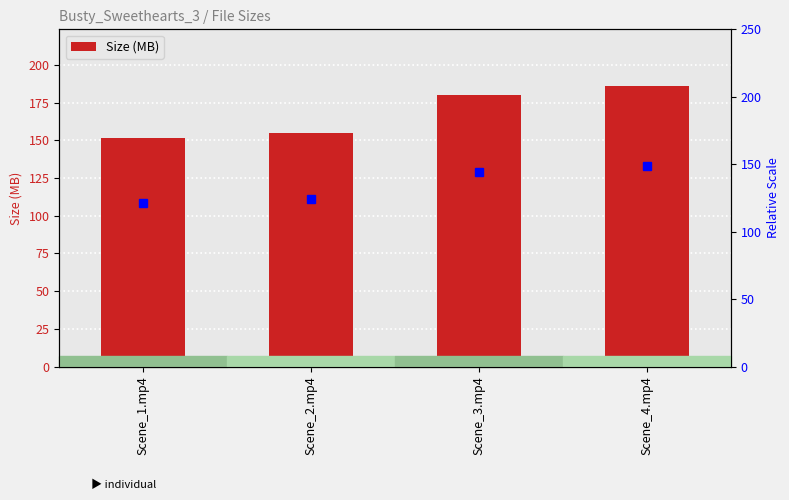

List the labels in order of value, largest first.

Scene_4.mp4, Scene_3.mp4, Scene_2.mp4, Scene_1.mp4